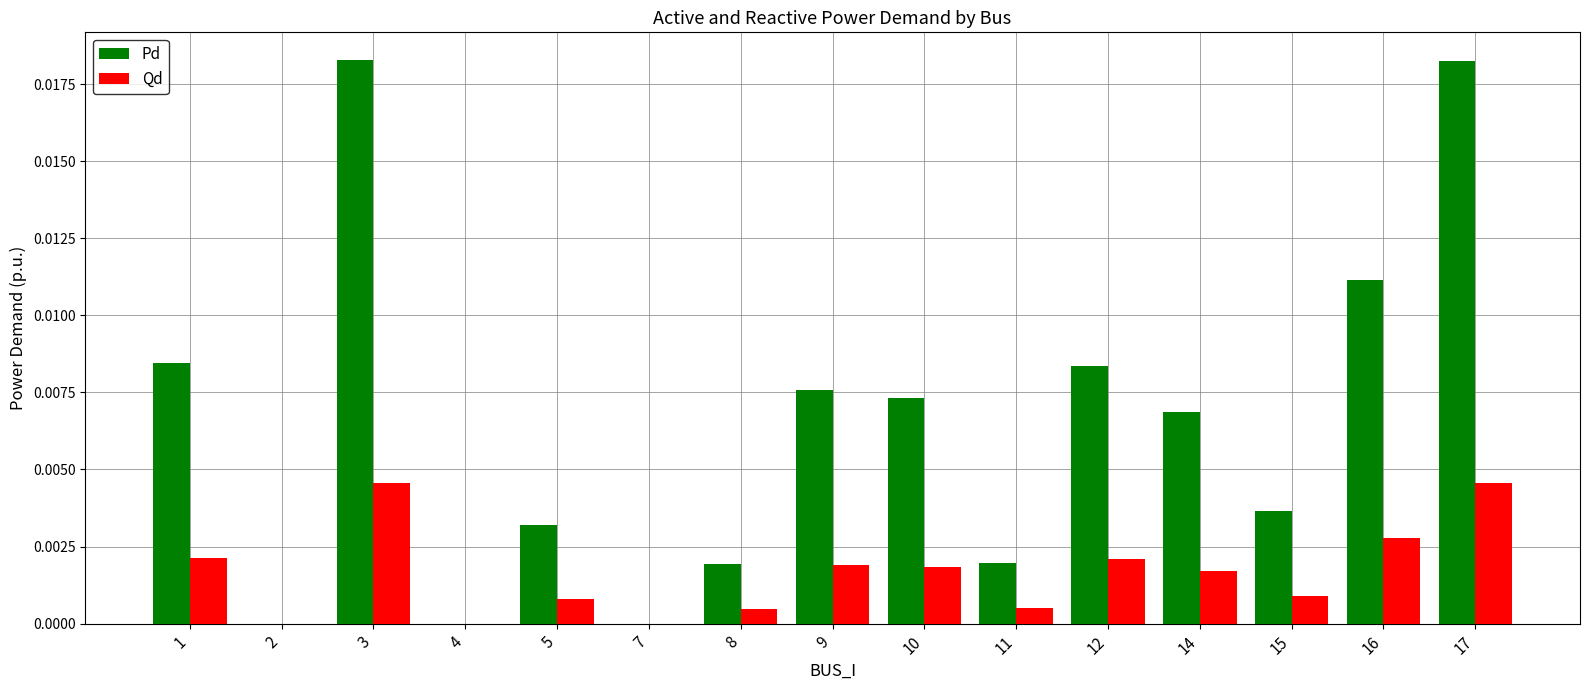

How many groups of bars are there?

15